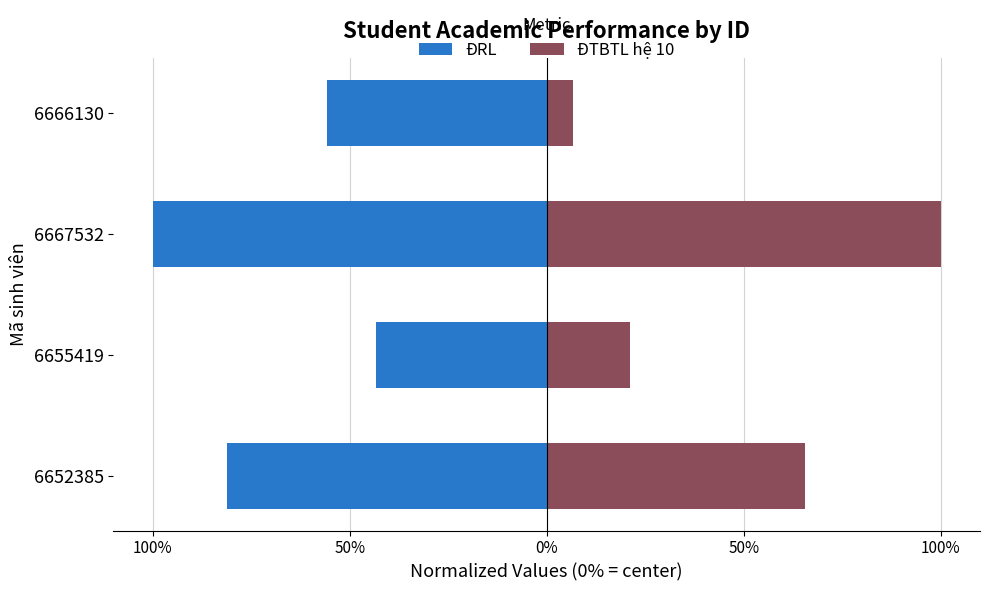

Is the value of ĐTBTL hệ 10 at 6667532 greater than the value of ĐRL at 6667532?

Yes